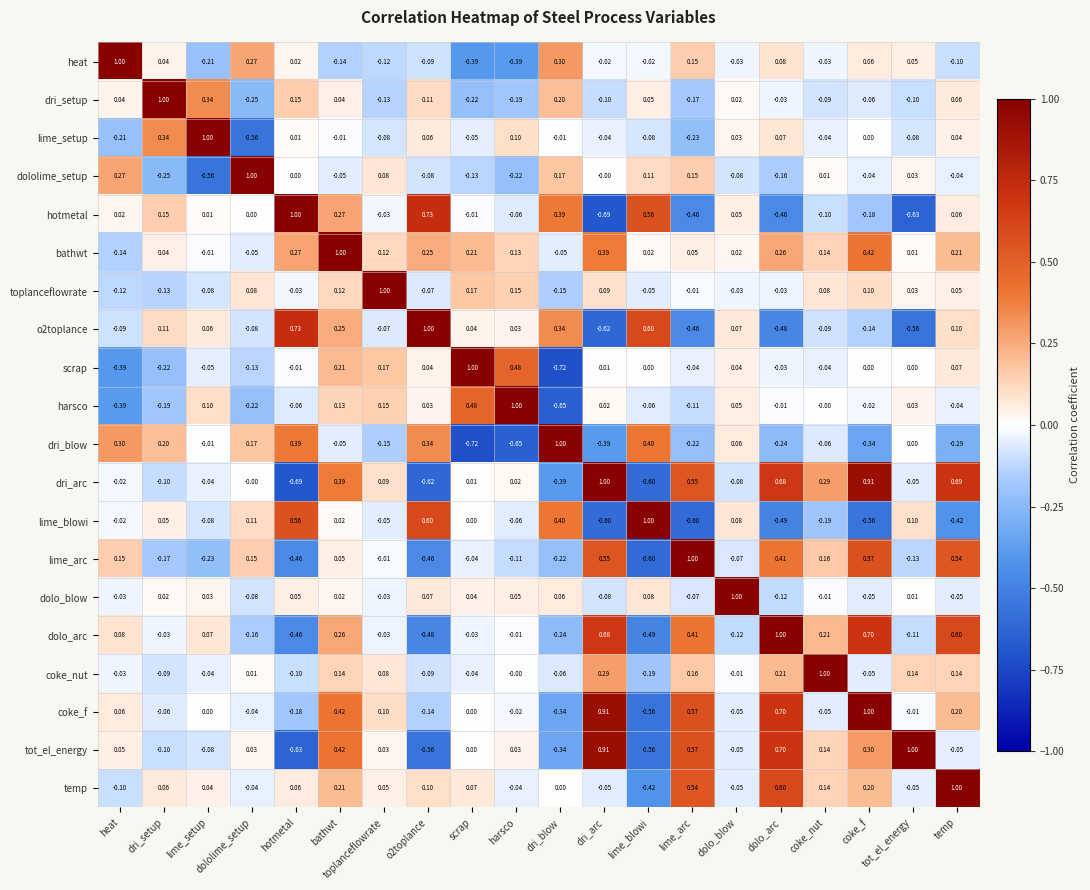

Where does the o2toplance series first go above 0?

dri_setup